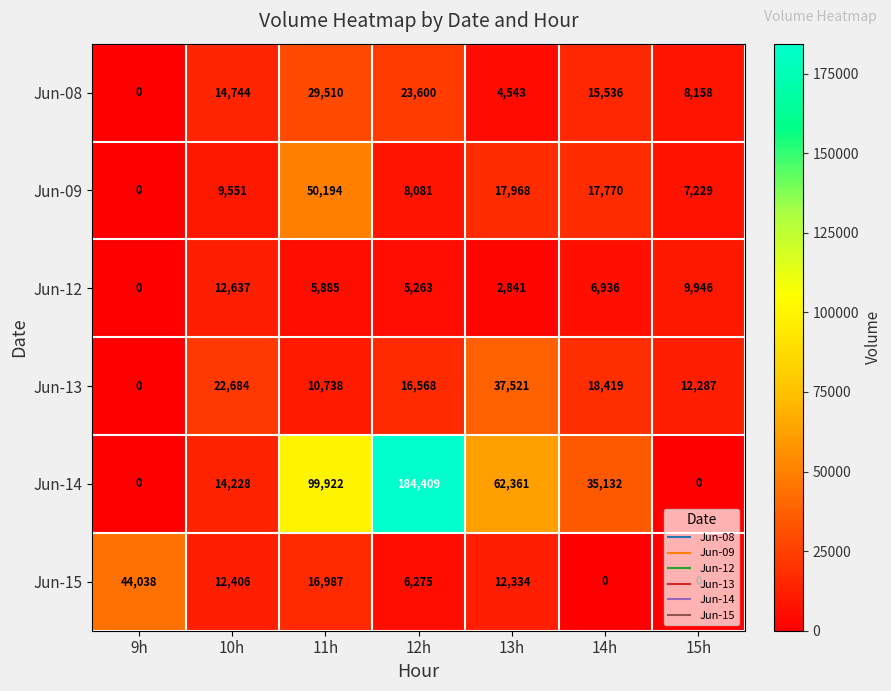

Where does the Jun-15 series first go above 12334?

9h